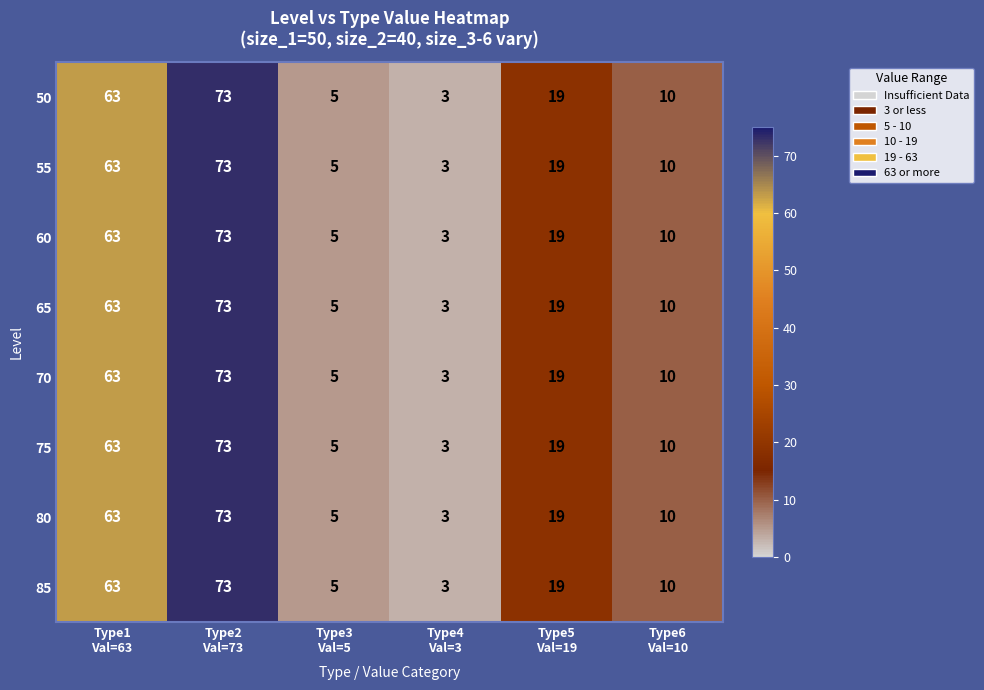

What is the minimum value for 55?

3